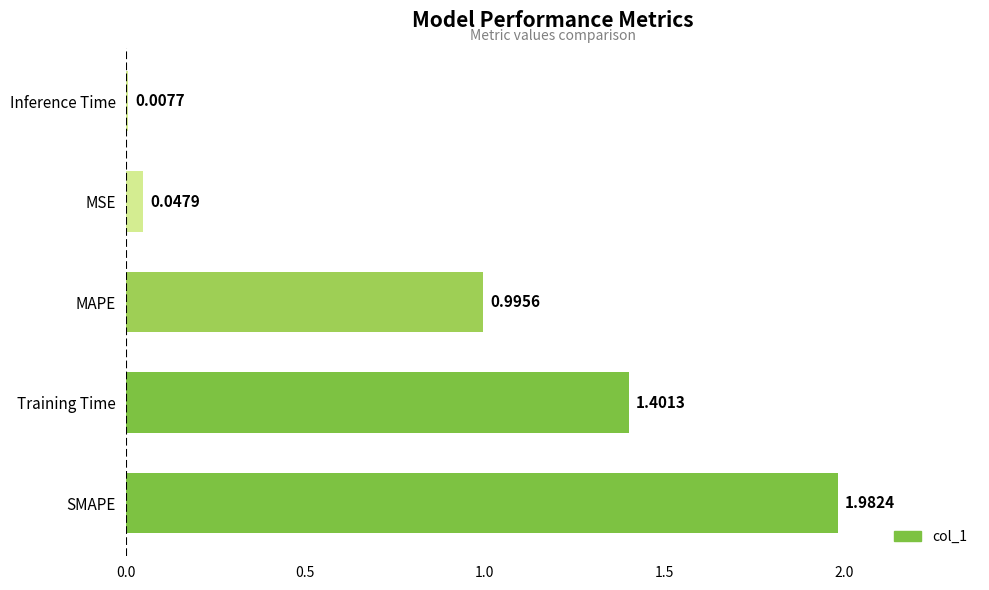

Where is the data nearest to the value 0?

Inference Time